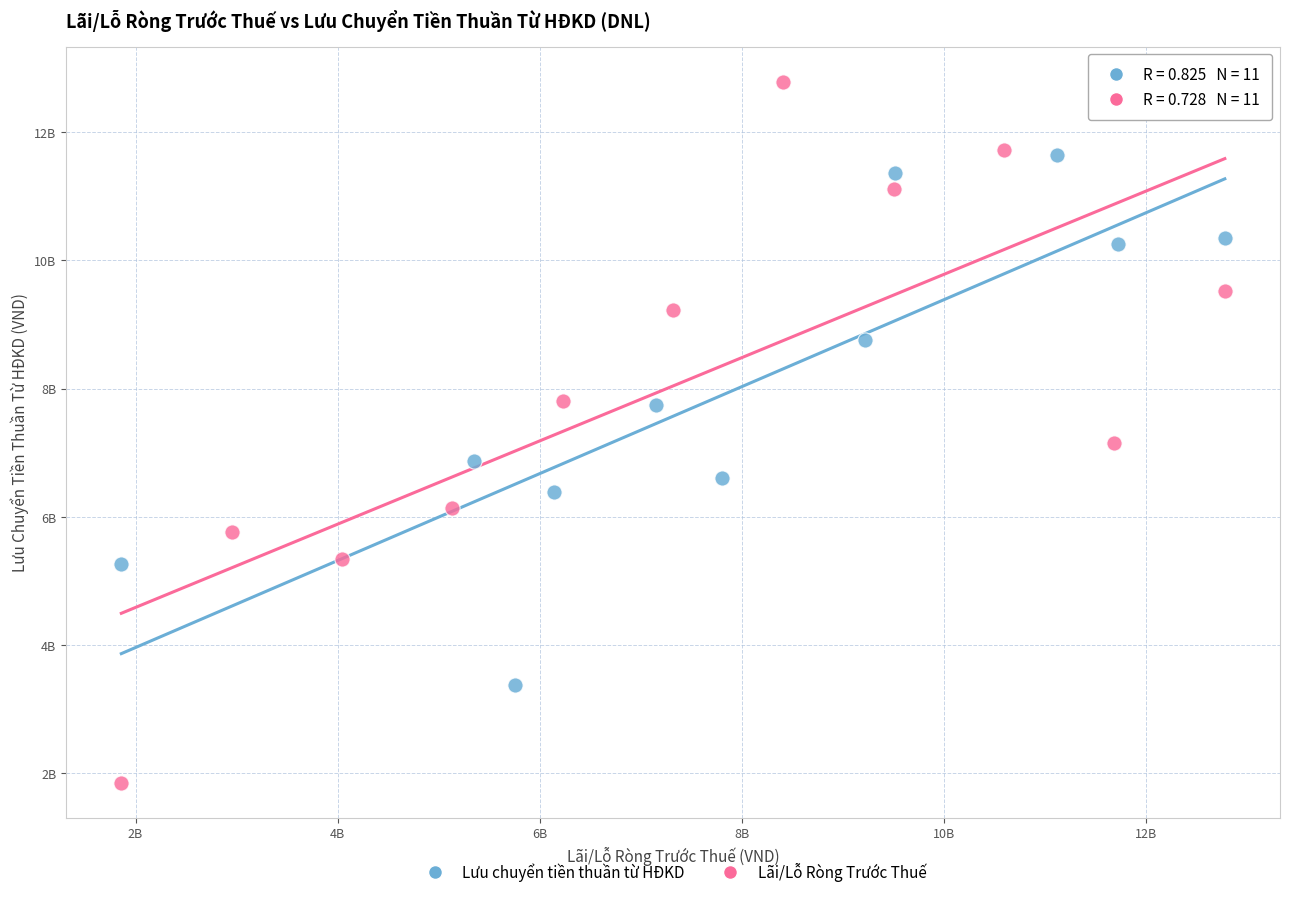

Which series contains the lowest Y value?

Lãi/Lỗ Ròng Trước Thuế